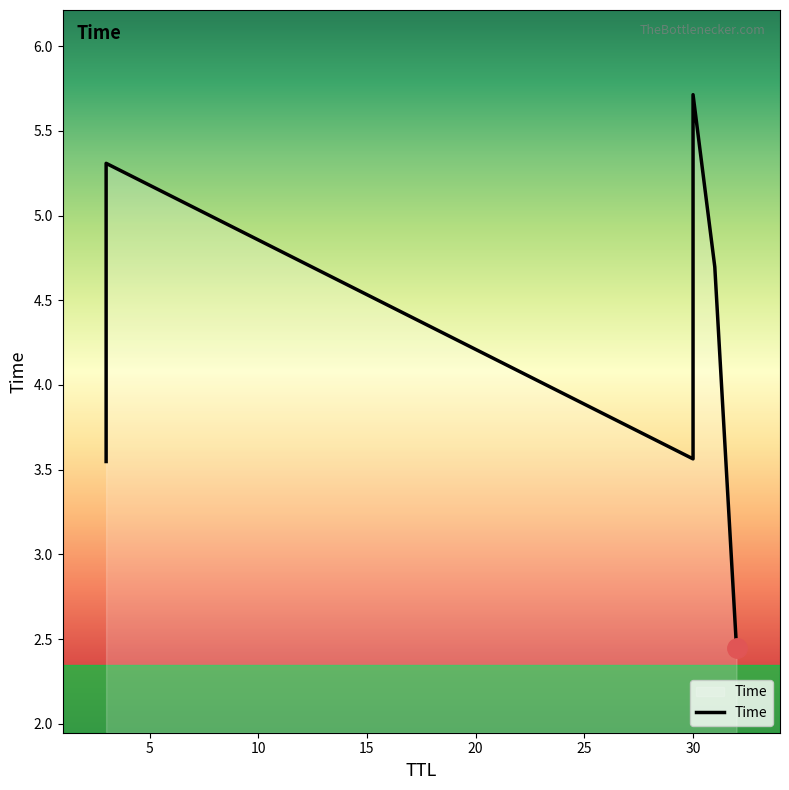

What is the smallest value displayed?

2.4